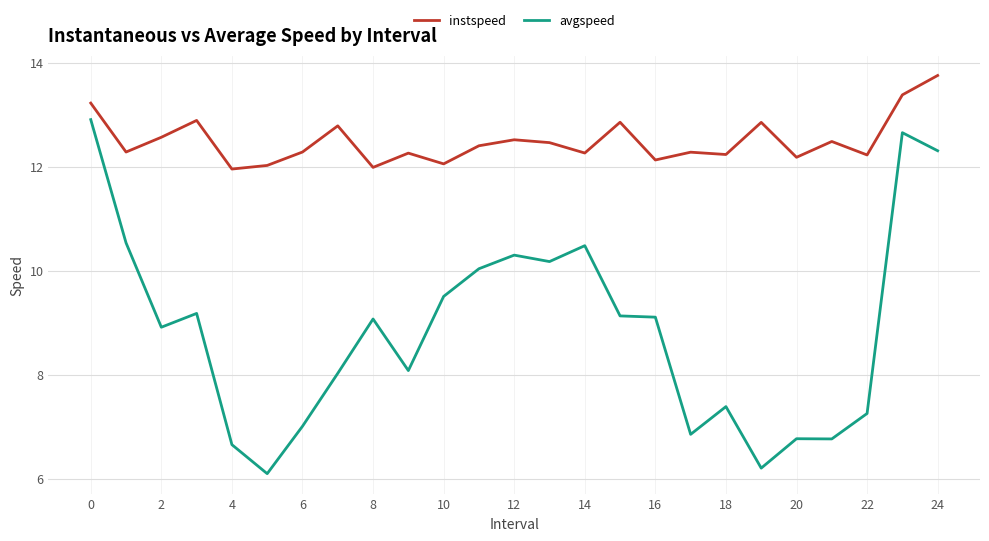

Which series has the largest total across all categories?

instspeed